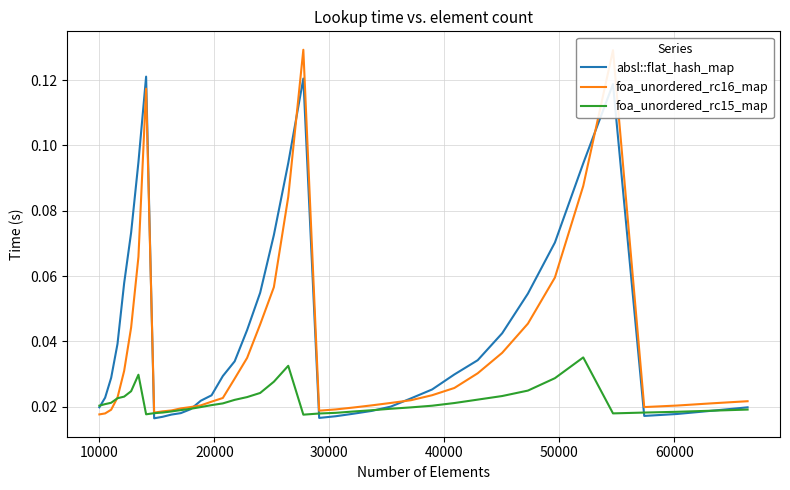

List the series in order of their overall mean, lowest first.

foa_unordered_rc15_map, foa_unordered_rc16_map, absl::flat_hash_map